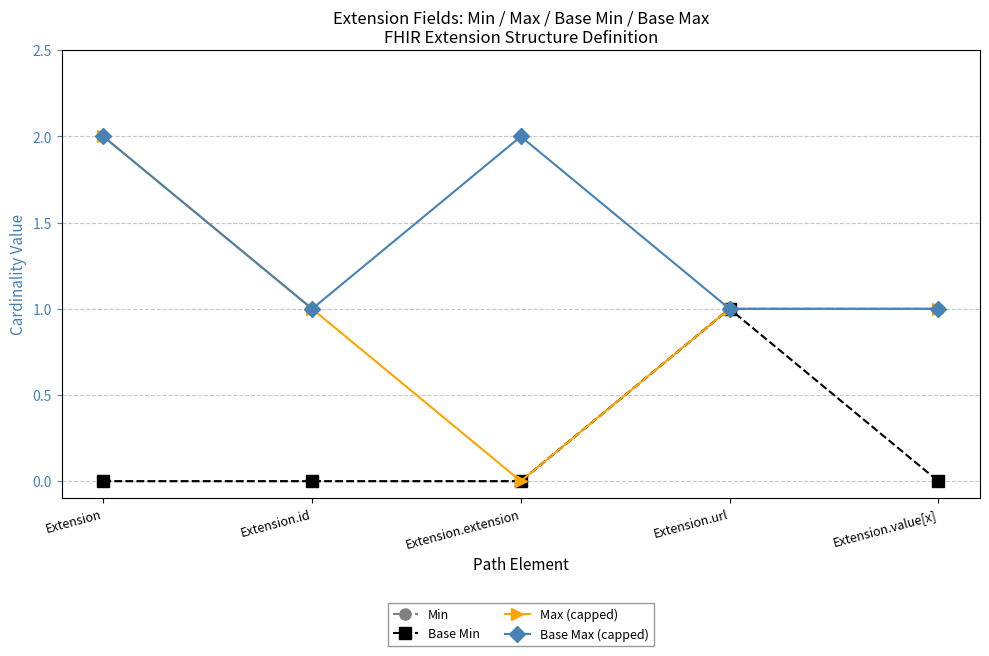

Reading left to right, what are all the values shown in this chart?

Min: Extension=0	Extension.id=0	Extension.extension=0	Extension.url=1	Extension.value[x]=1
Base Min: Extension=0	Extension.id=0	Extension.extension=0	Extension.url=1	Extension.value[x]=0
Max (capped): Extension=2	Extension.id=1	Extension.extension=0	Extension.url=1	Extension.value[x]=1
Base Max (capped): Extension=2	Extension.id=1	Extension.extension=2	Extension.url=1	Extension.value[x]=1